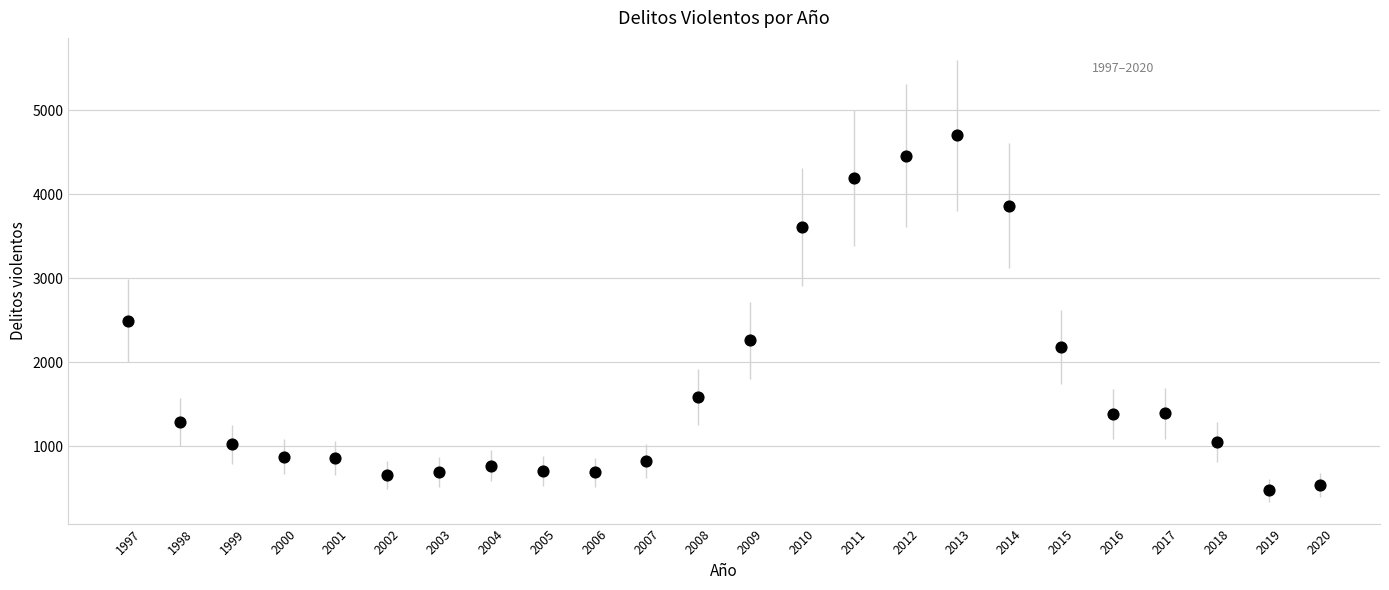

What Y value in the scatter plot is closest to 2591?

2498